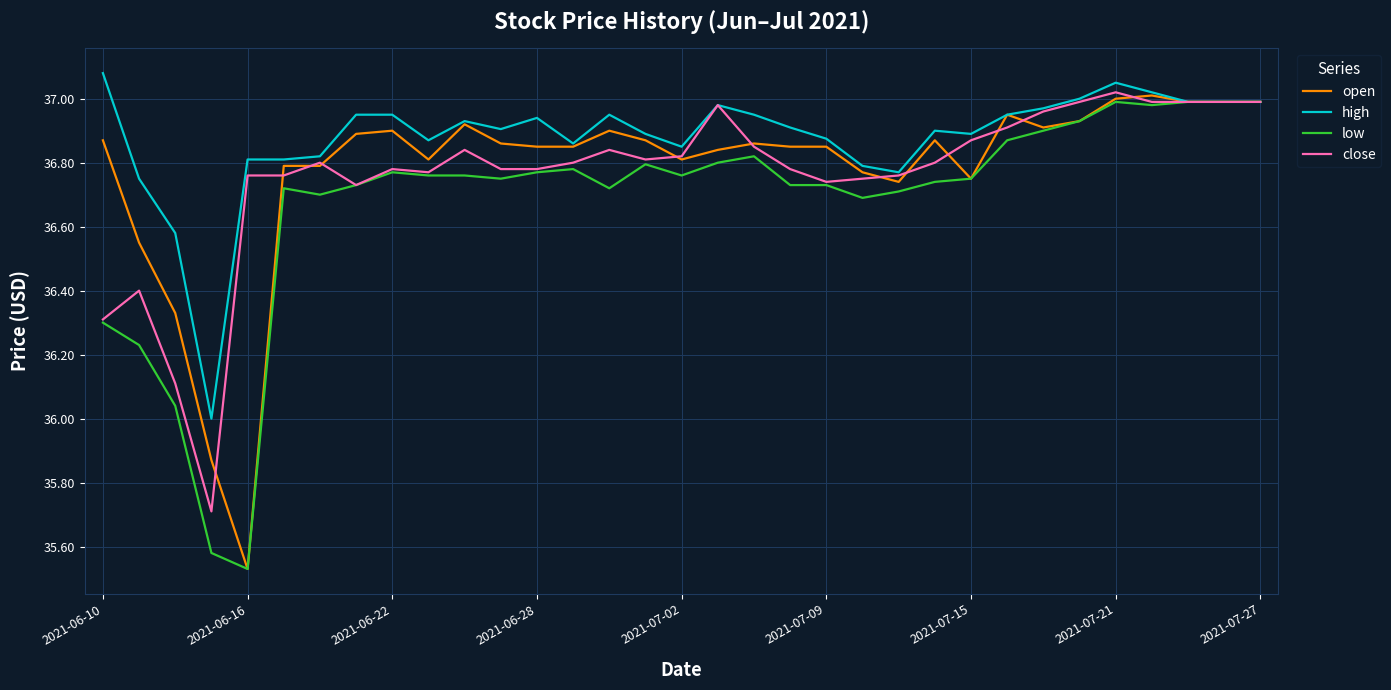

How many series are shown in this chart?

4